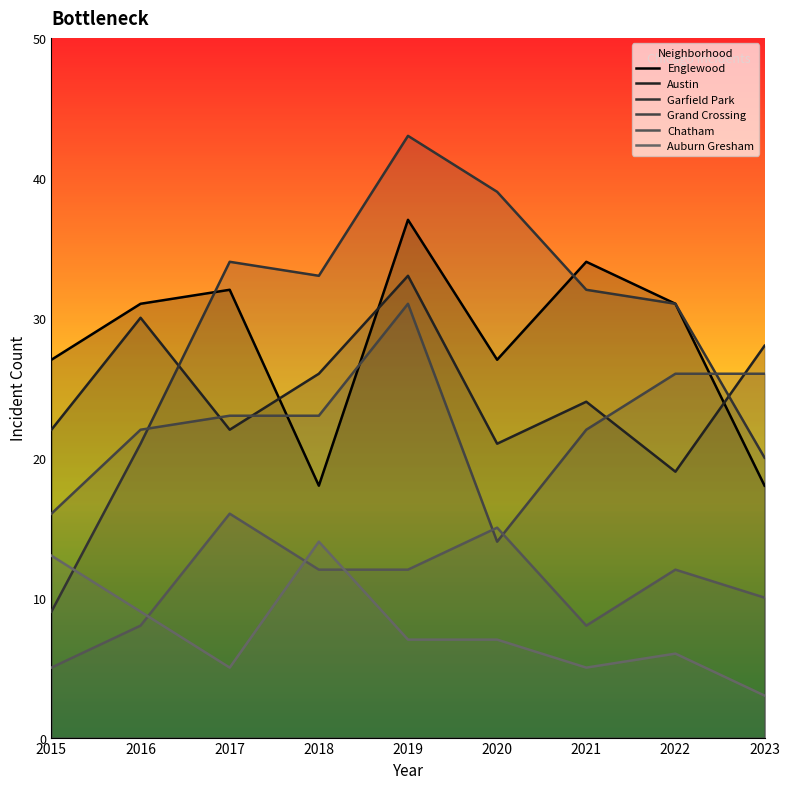

Reading left to right, what are all the values shown in this chart?

Englewood: 27	31	32	18	37	27	34	31	18
Austin: 22	30	22	26	33	21	24	19	28
Garfield Park: 9	21	34	33	43	39	32	31	20
Grand Crossing: 16	22	23	23	31	14	22	26	26
Chatham: 5	8	16	12	12	15	8	12	10
Auburn Gresham: 13	9	5	14	7	7	5	6	3